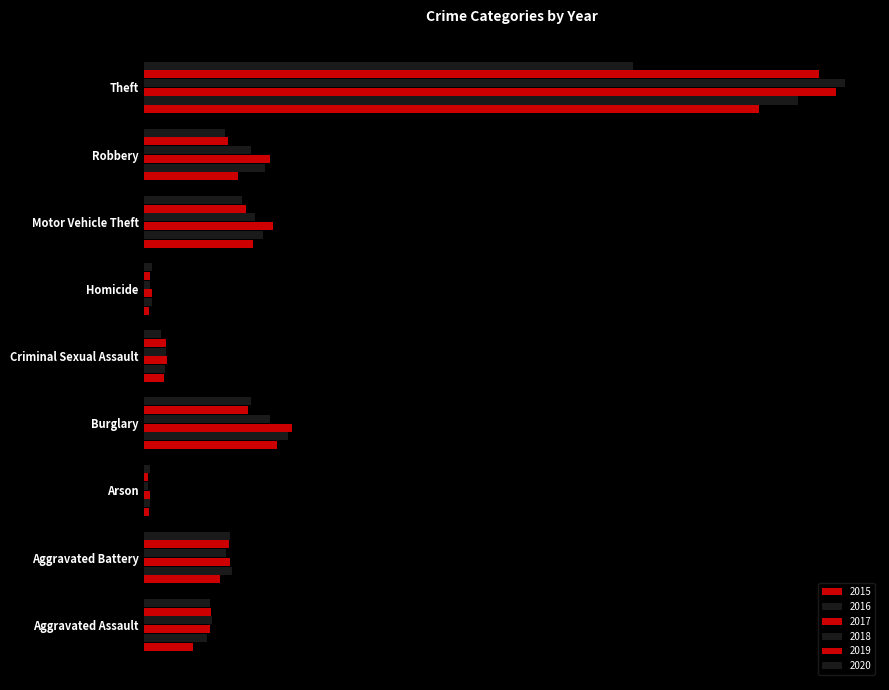

At which category does the chart reach its minimum across all series?

Arson